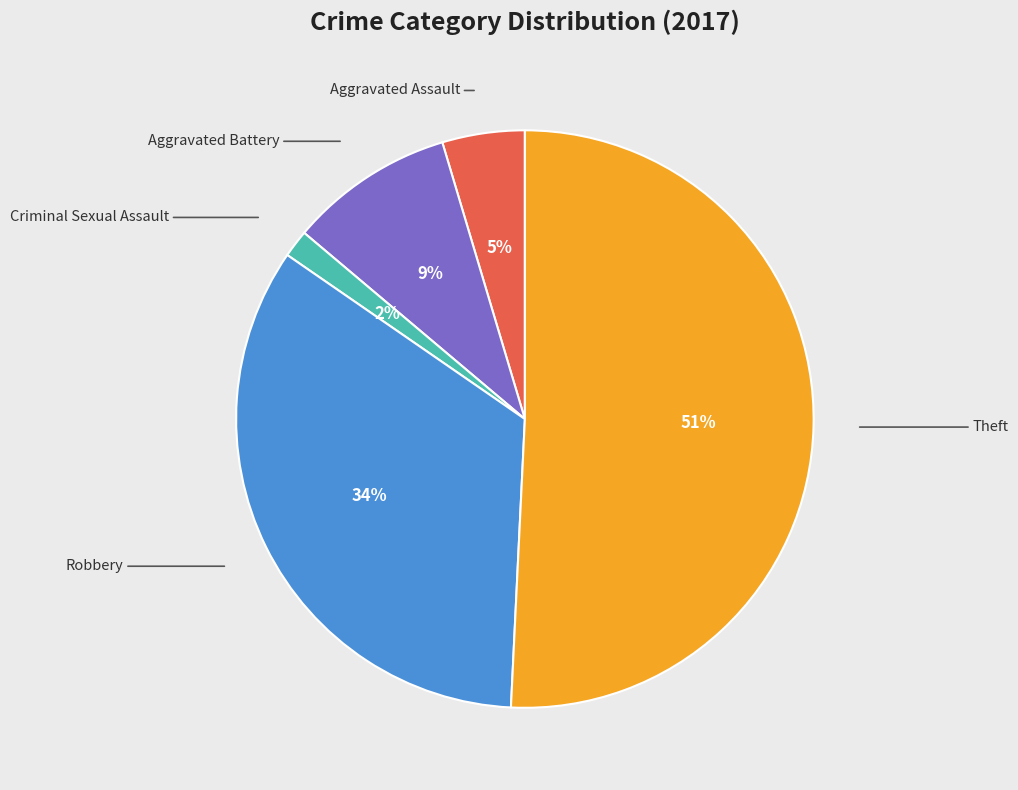

Is there any slice that represents more than half of the pie?

Yes